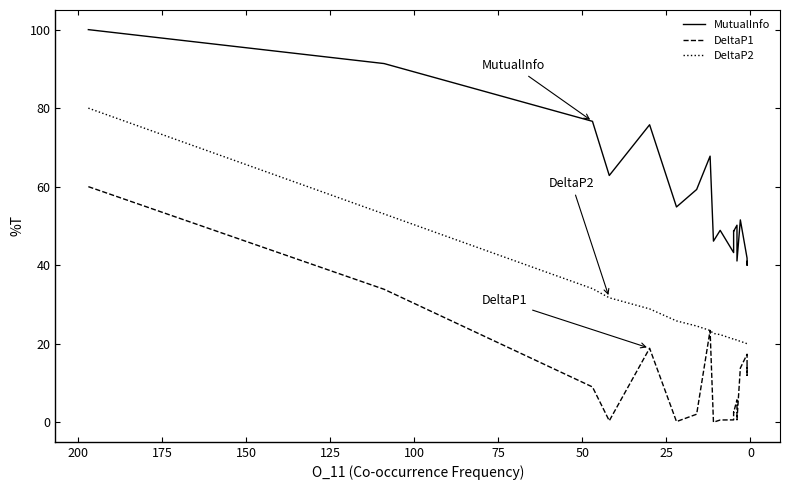

Reading left to right, what are all the values shown in this chart?

MutualInfo: 100.0	91.4	76.6	62.8	75.8	54.8	59.3	67.8	46.1	48.9	43.2	44.9	48.7	48.6	50.2	41.1	51.5	41.8	40.0	40.9
DeltaP1: 60.0	33.9	9.0	0.4	18.8	0.2	2.0	23.4	0.0	0.6	0.6	1.0	2.5	2.5	5.7	0.6	13.8	17.3	11.9	14.5
DeltaP2: 80.0	53.0	34.0	31.7	28.9	25.8	24.5	23.4	22.6	22.3	21.1	21.2	21.2	21.2	20.9	20.9	20.6	20.0	20.0	20.0